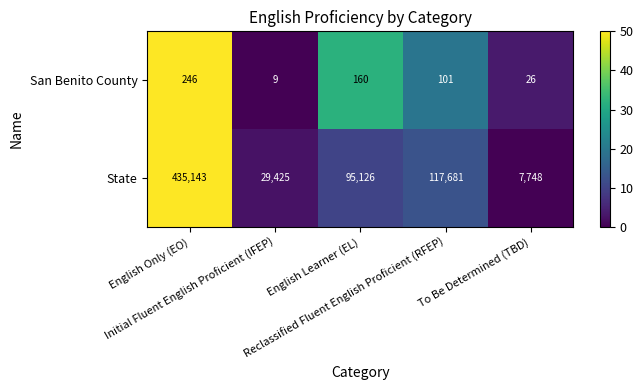

Which series changed the most between English Learner (EL) and To Be Determined (TBD)?

State